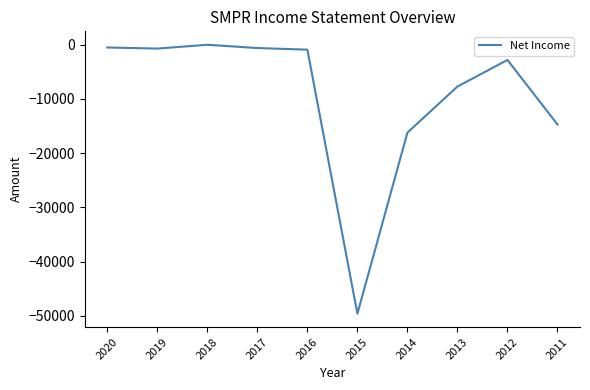

What is the difference between the maximum and minimum values?

49600